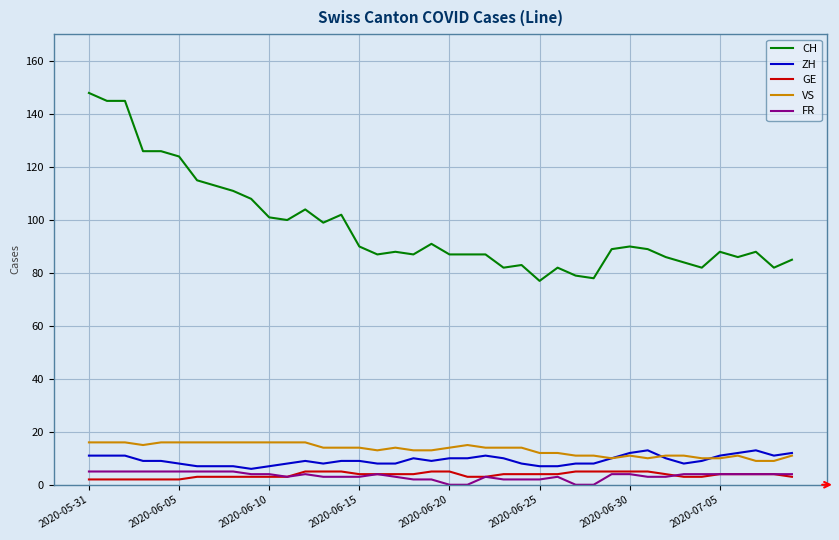

Which series has the largest total across all categories?

CH